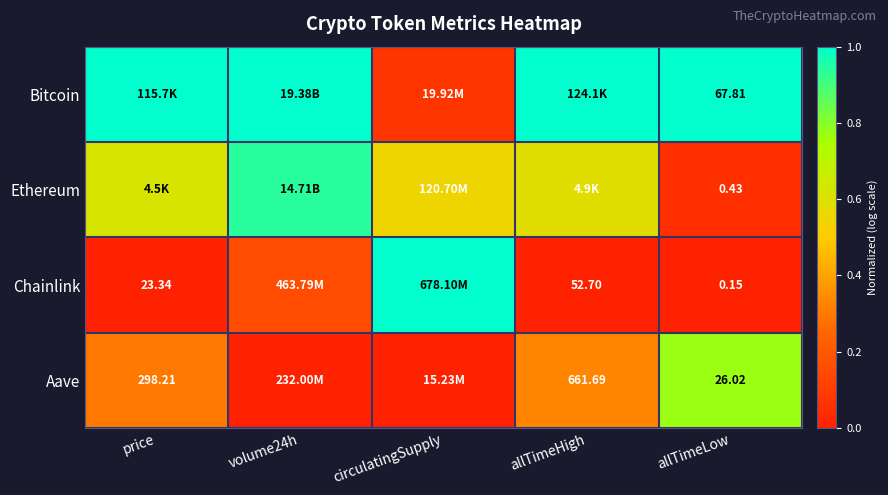

What is the spread (max minus min) of values at volume24h?

1.0